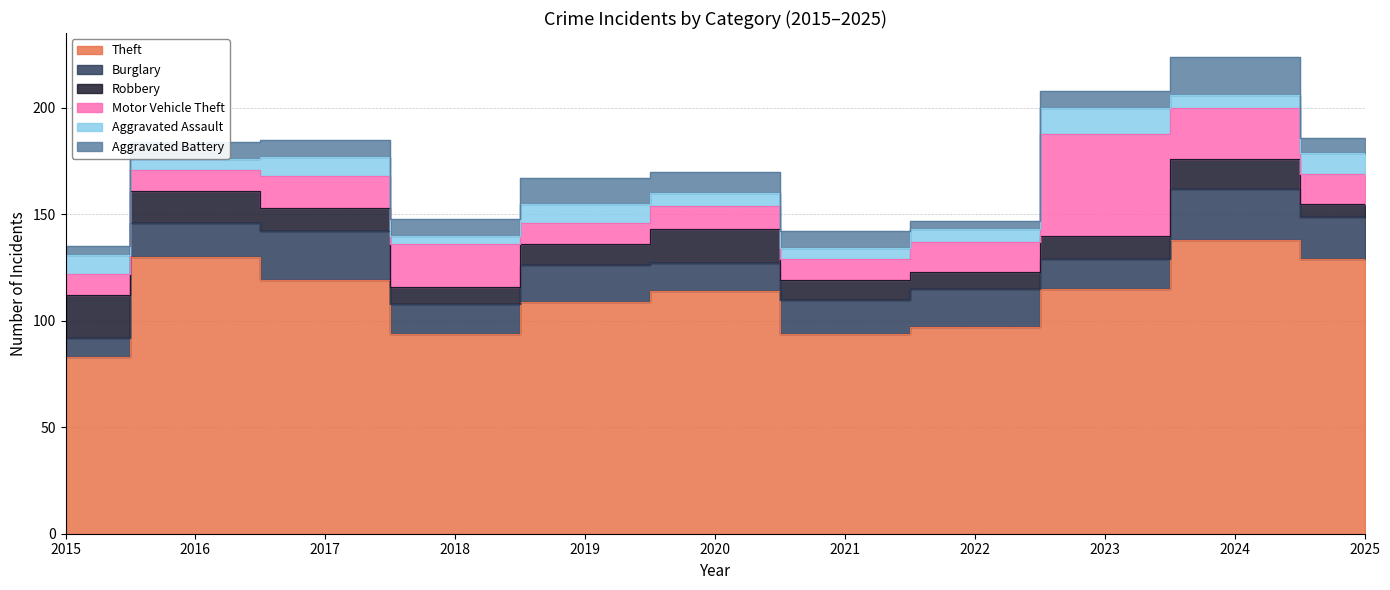

What is the greatest value displayed?

138